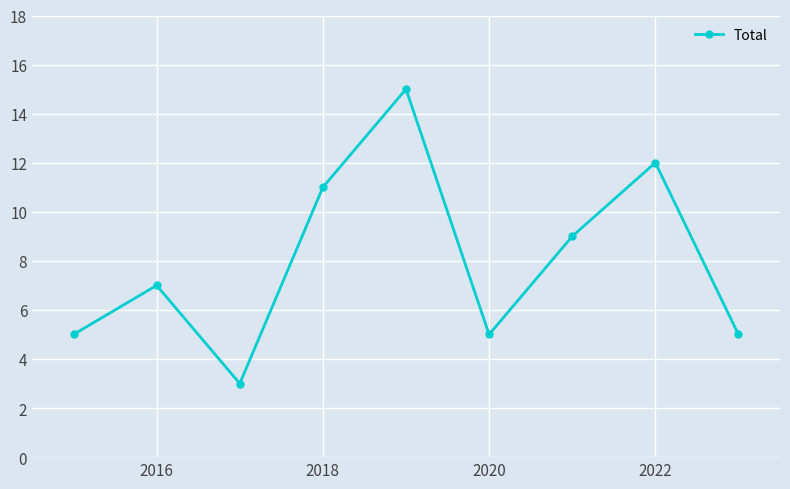

What is the difference between the maximum and minimum values?

12